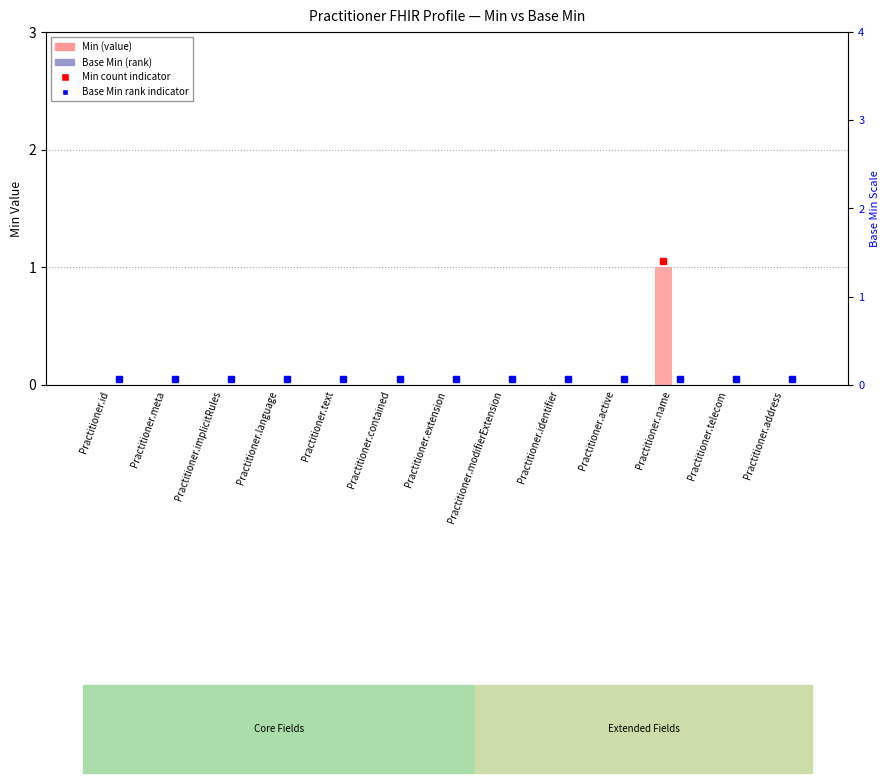

Which has a higher value, Practitioner.name or Practitioner.language?

Practitioner.name